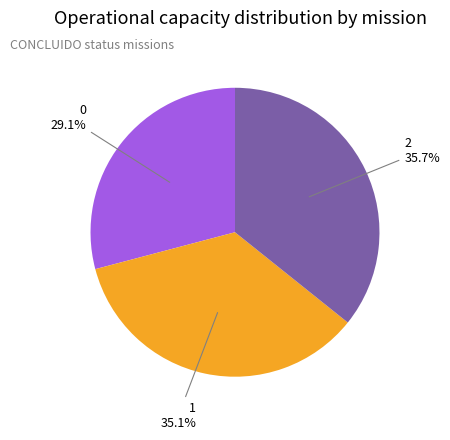

Does any single category account for the majority?

No